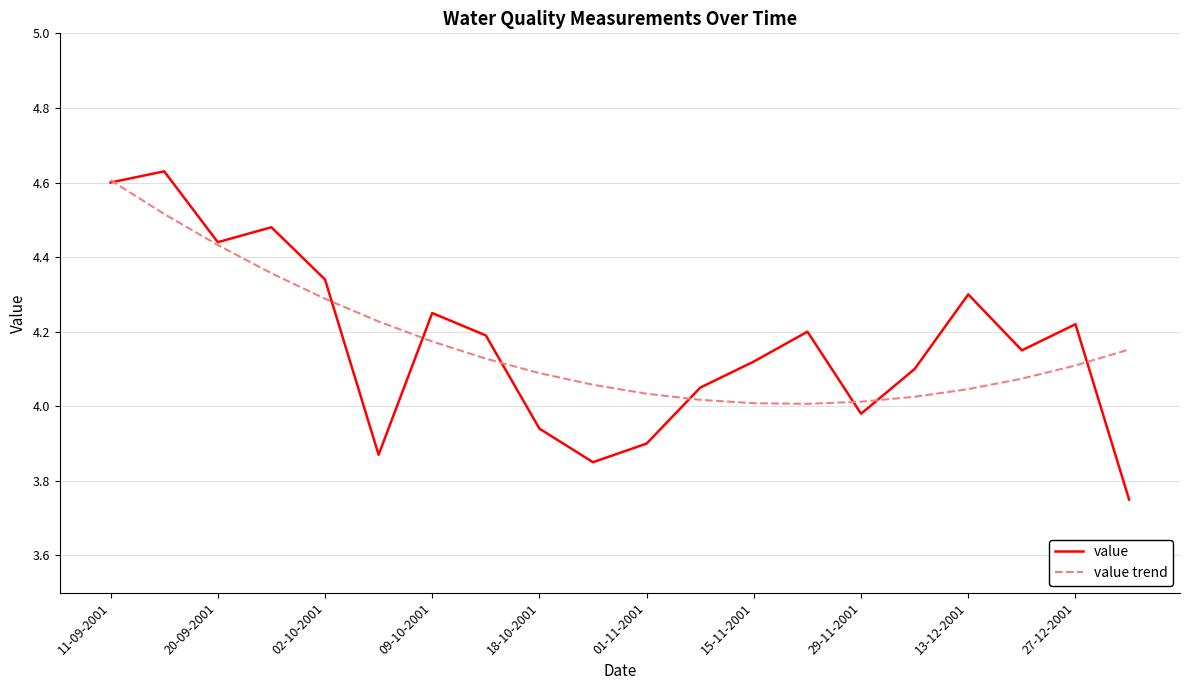

Does the chart display data point markers on the line(s)?

No